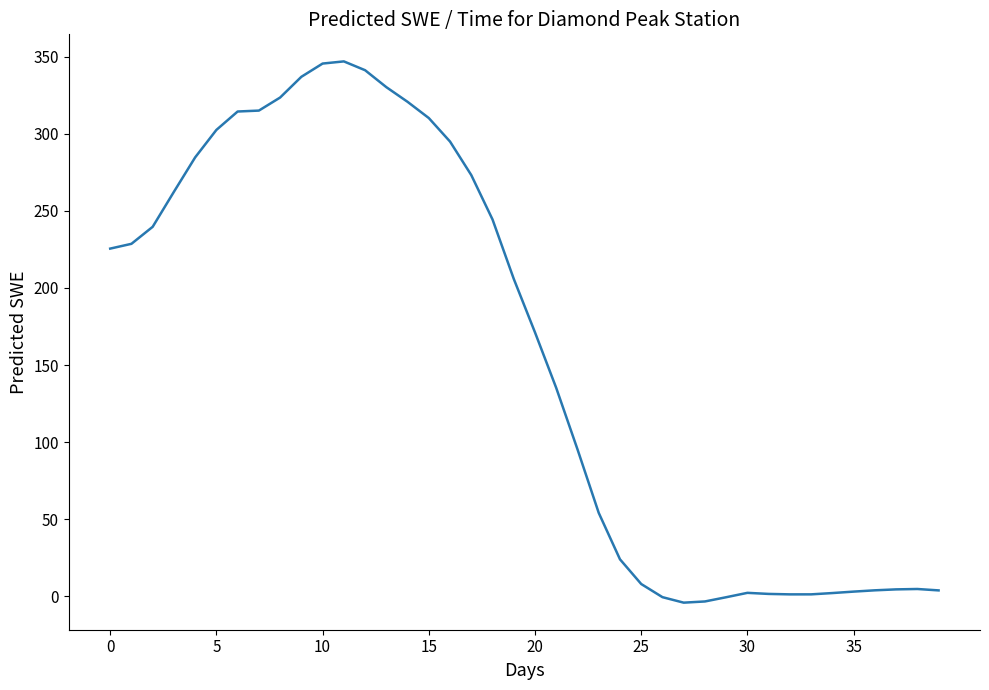

What is the greatest value displayed?

346.8